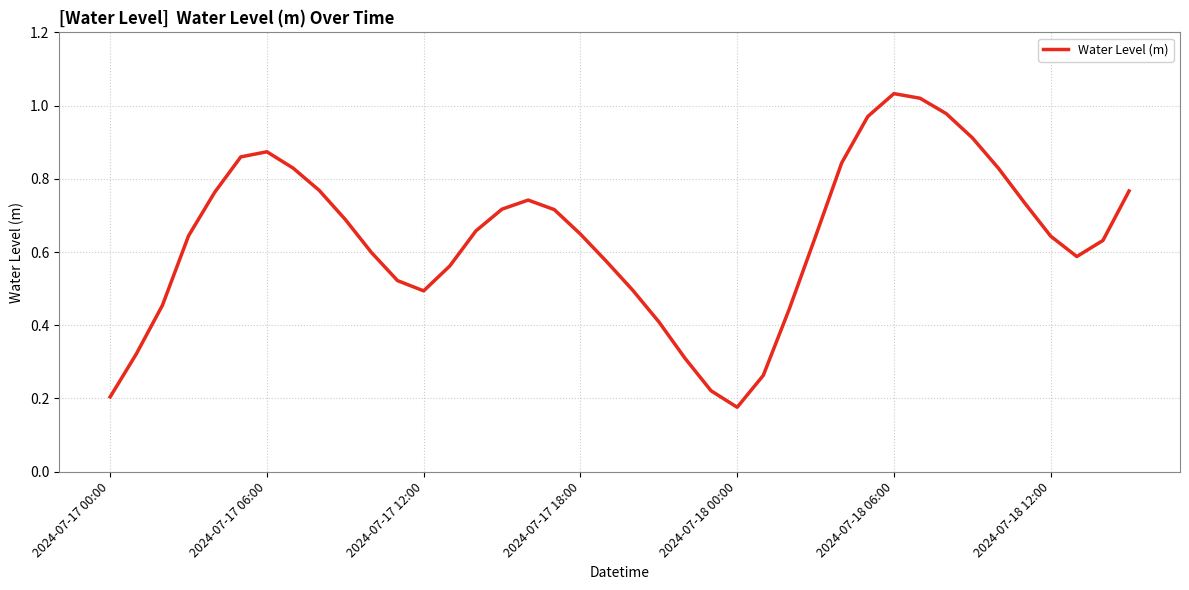

Does the chart display data point markers on the line(s)?

No